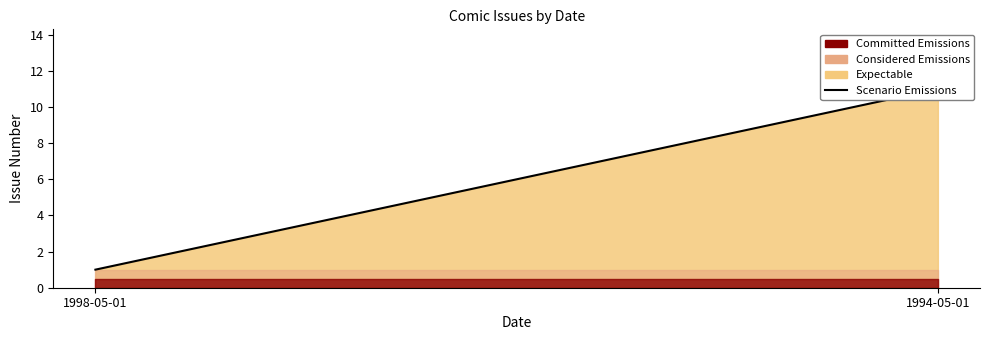

Between 1994-05-01 and 1998-05-01, which is larger?

1994-05-01